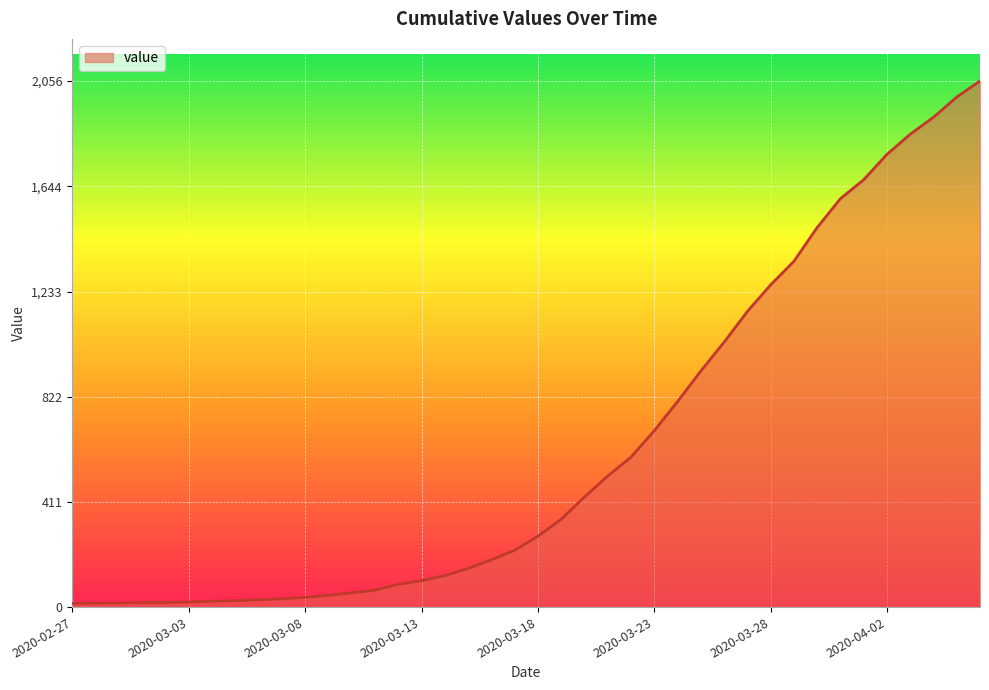

What is the greatest value displayed?

2056